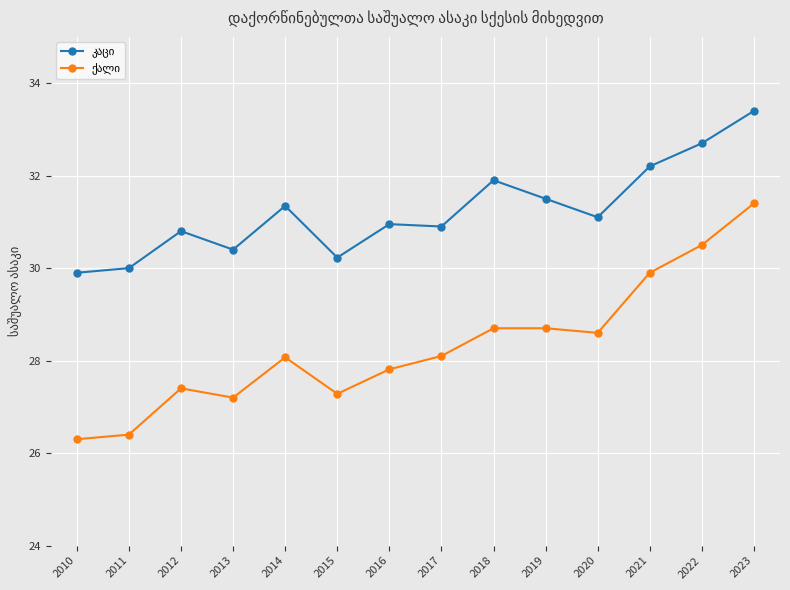

At which category is the sum across all series the highest?

2023